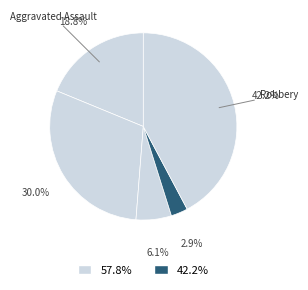

Is there a majority slice in this chart?

No